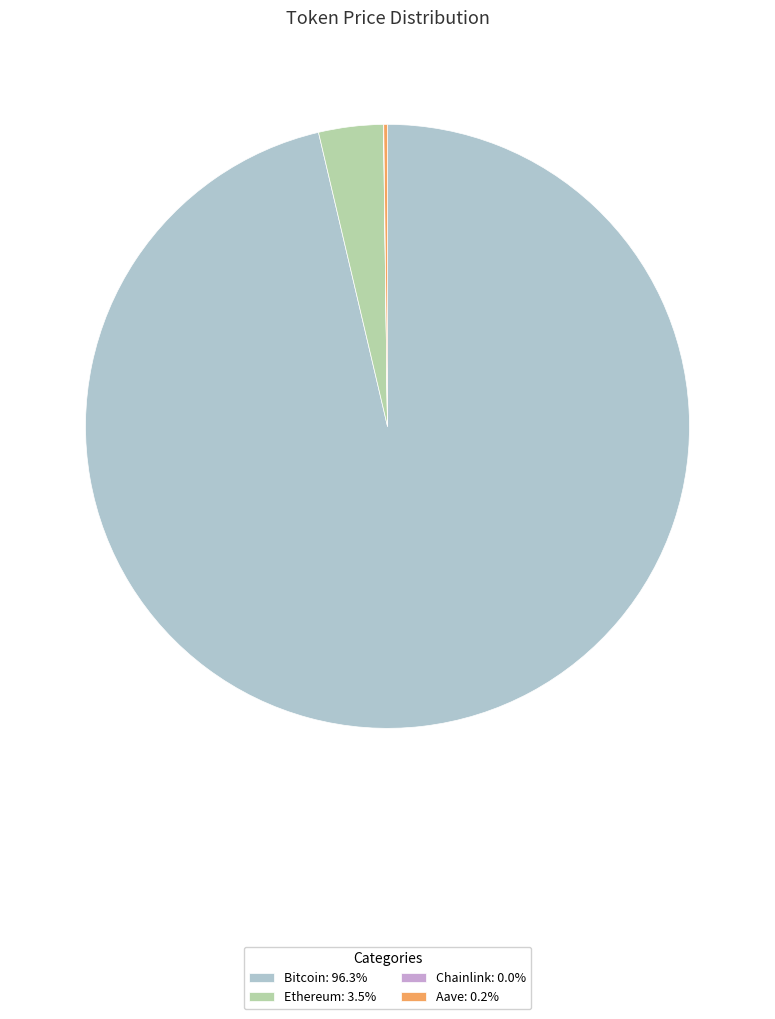

Is Bitcoin the majority of the pie?

Yes